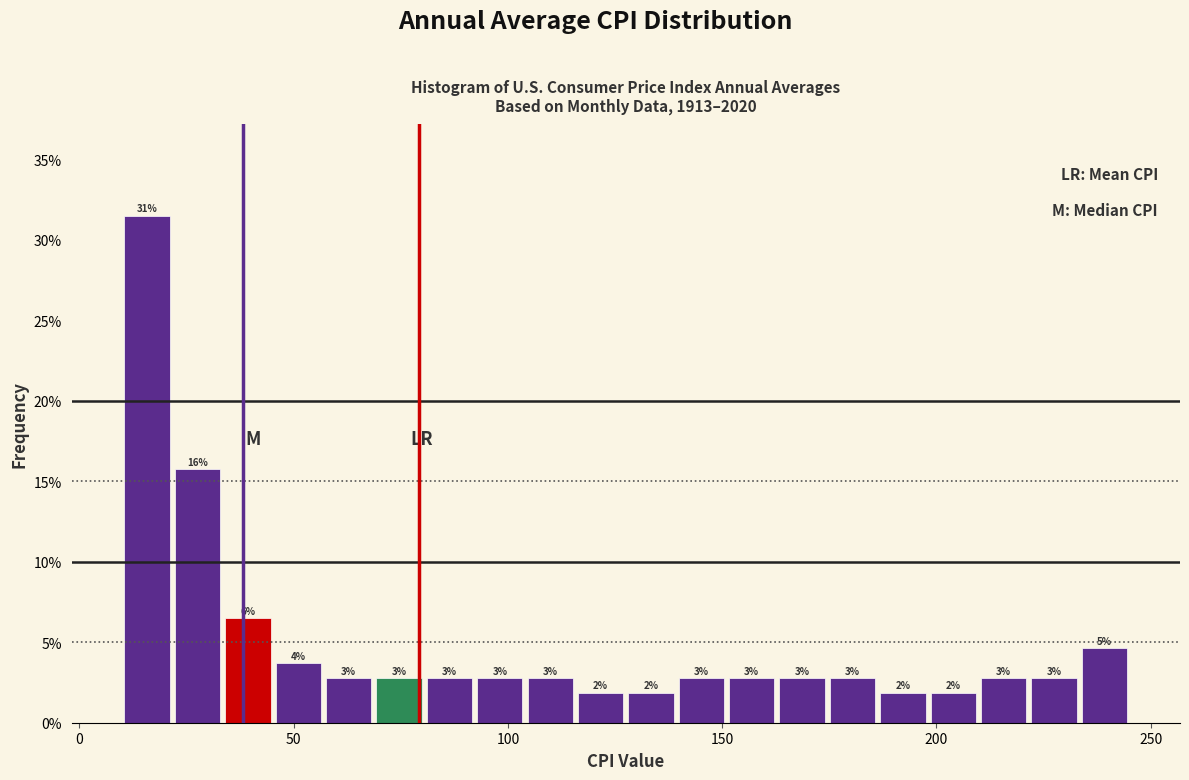

Read against the x-axis, roughly where is the centre of the tallest bar?

15